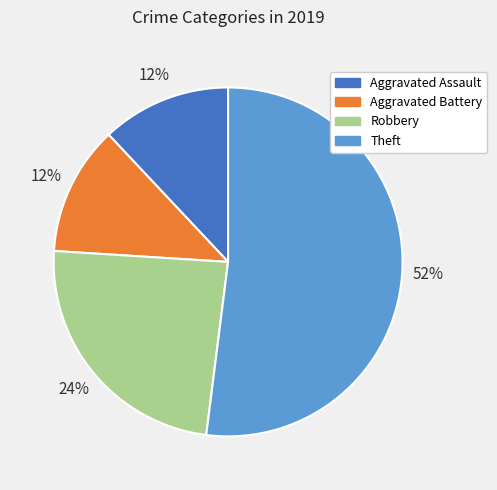

True or false: Aggravated Assault accounts for 12% of the total.

True